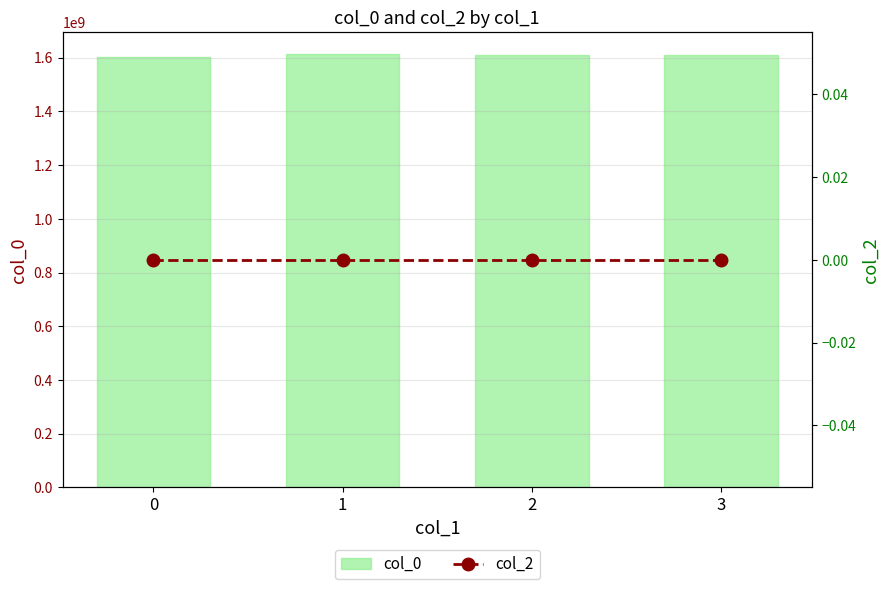

Is the value of col_0 at 0 greater than the value of col_2 at 1?

Yes